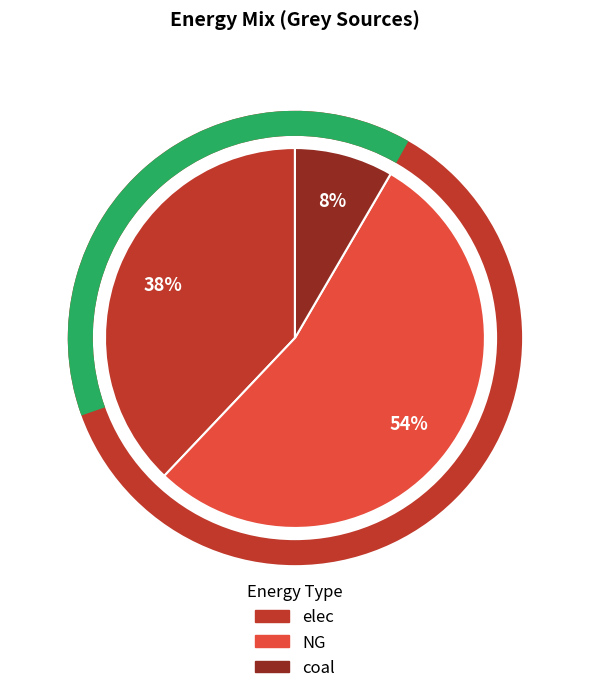

To the nearest percent, what percentage of the pie is coal?

8%